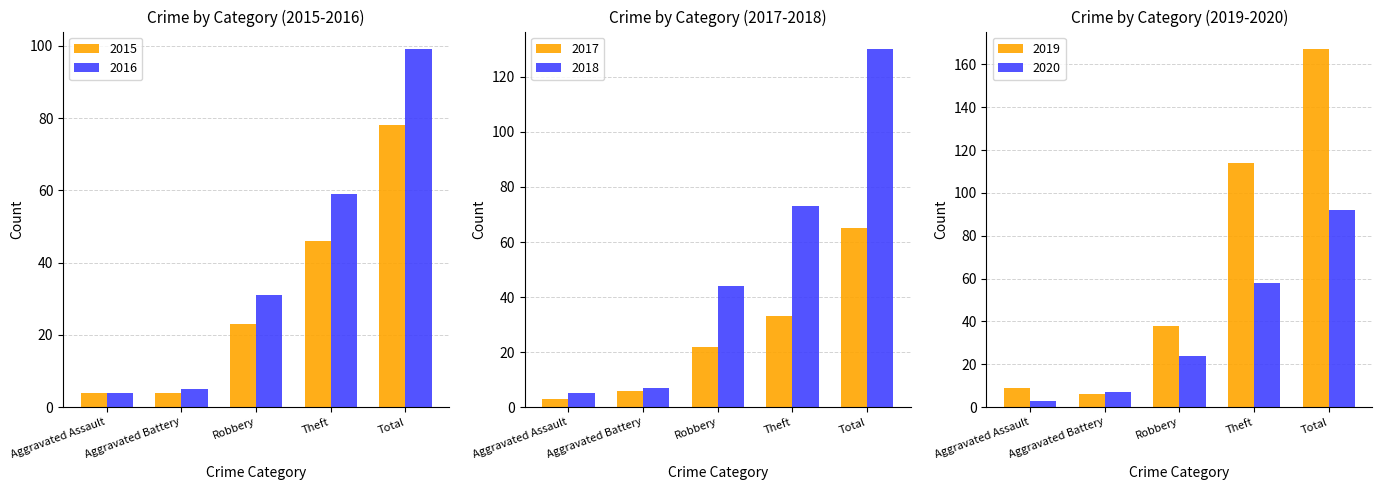

What is the difference between the highest and lowest values at Aggravated Assault?

6